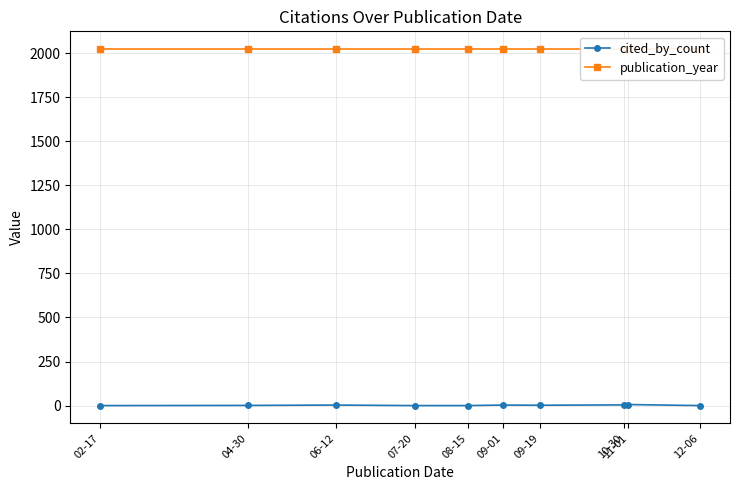

What are all the series names shown in the legend?

cited_by_count, publication_year